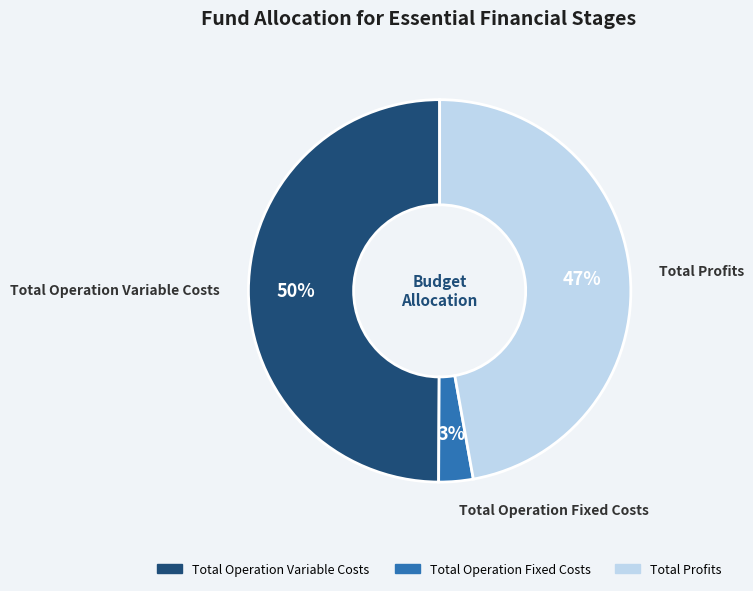

How many segments does this pie chart have?

3